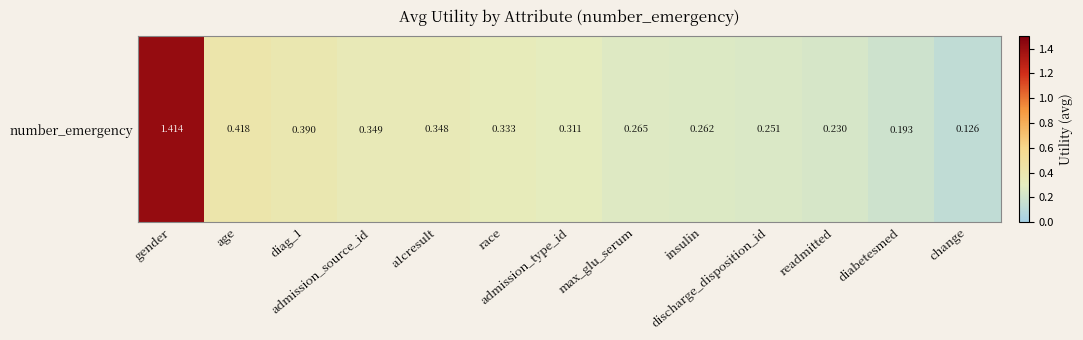

List the labels in order of value, largest first.

gender, age, diag_1, admission_source_id, a1cresult, race, admission_type_id, max_glu_serum, insulin, discharge_disposition_id, readmitted, diabetesmed, change